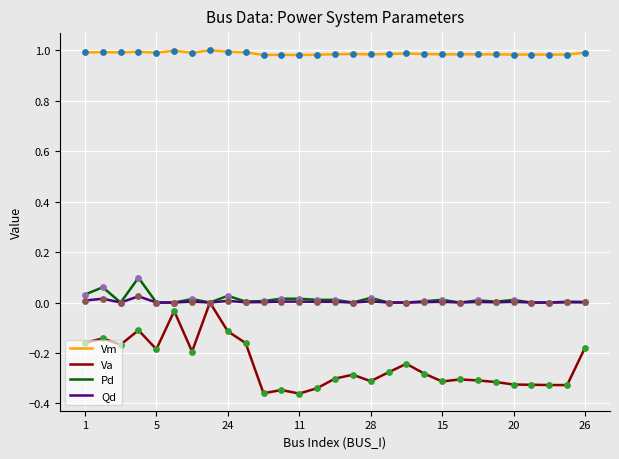

Which series has the largest total across all categories?

Vm